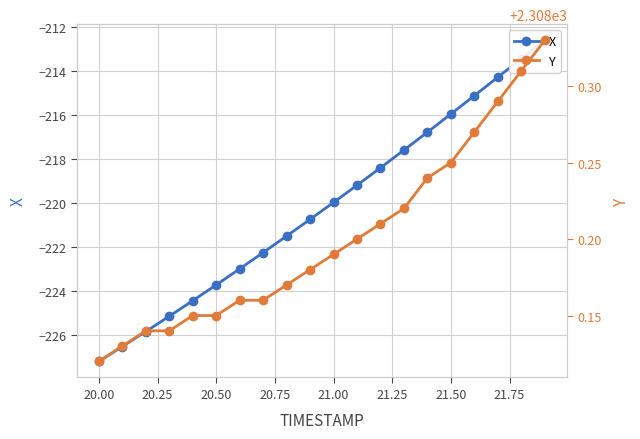

How many Y values are between 2308 and 2309?

20